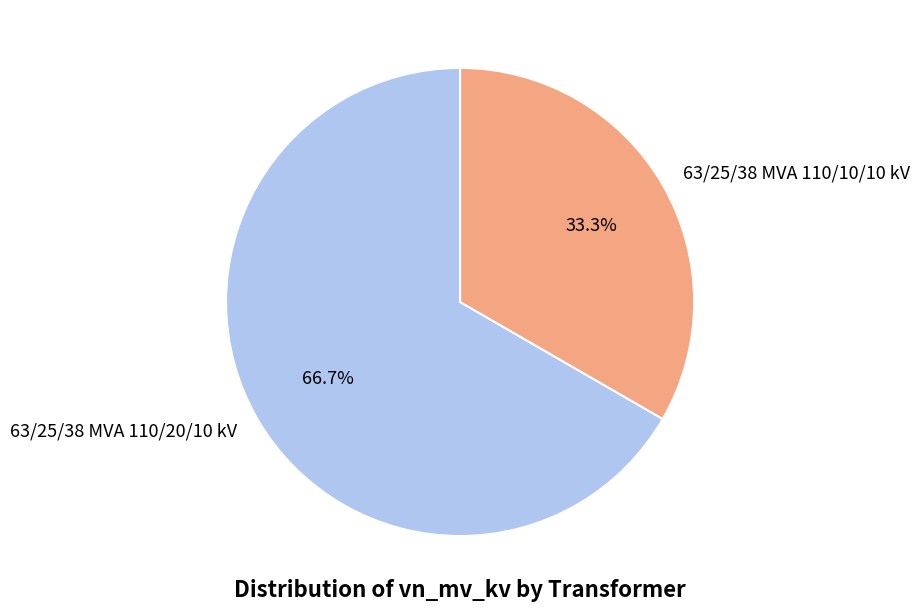

What percentage is the 63/25/38 MVA 110/10/10 kV slice, to the nearest percent?

33%